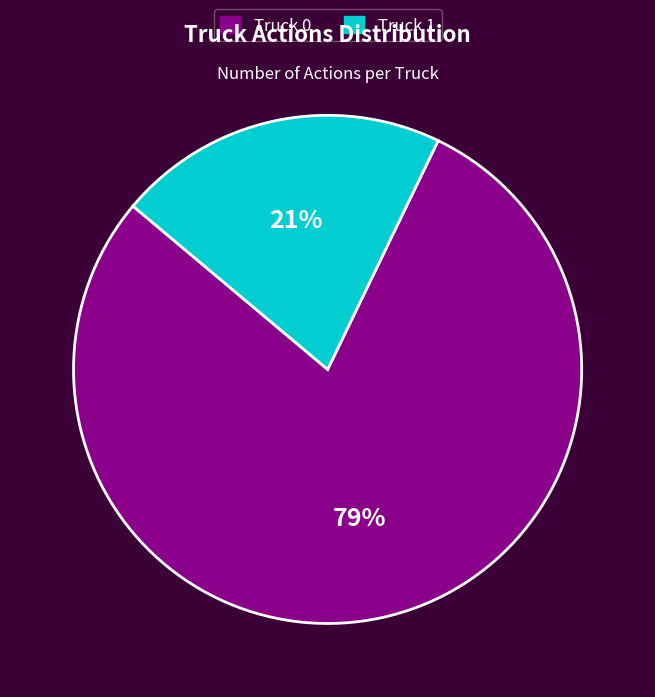

Which has a higher value, Truck 1 or Truck 0?

Truck 0